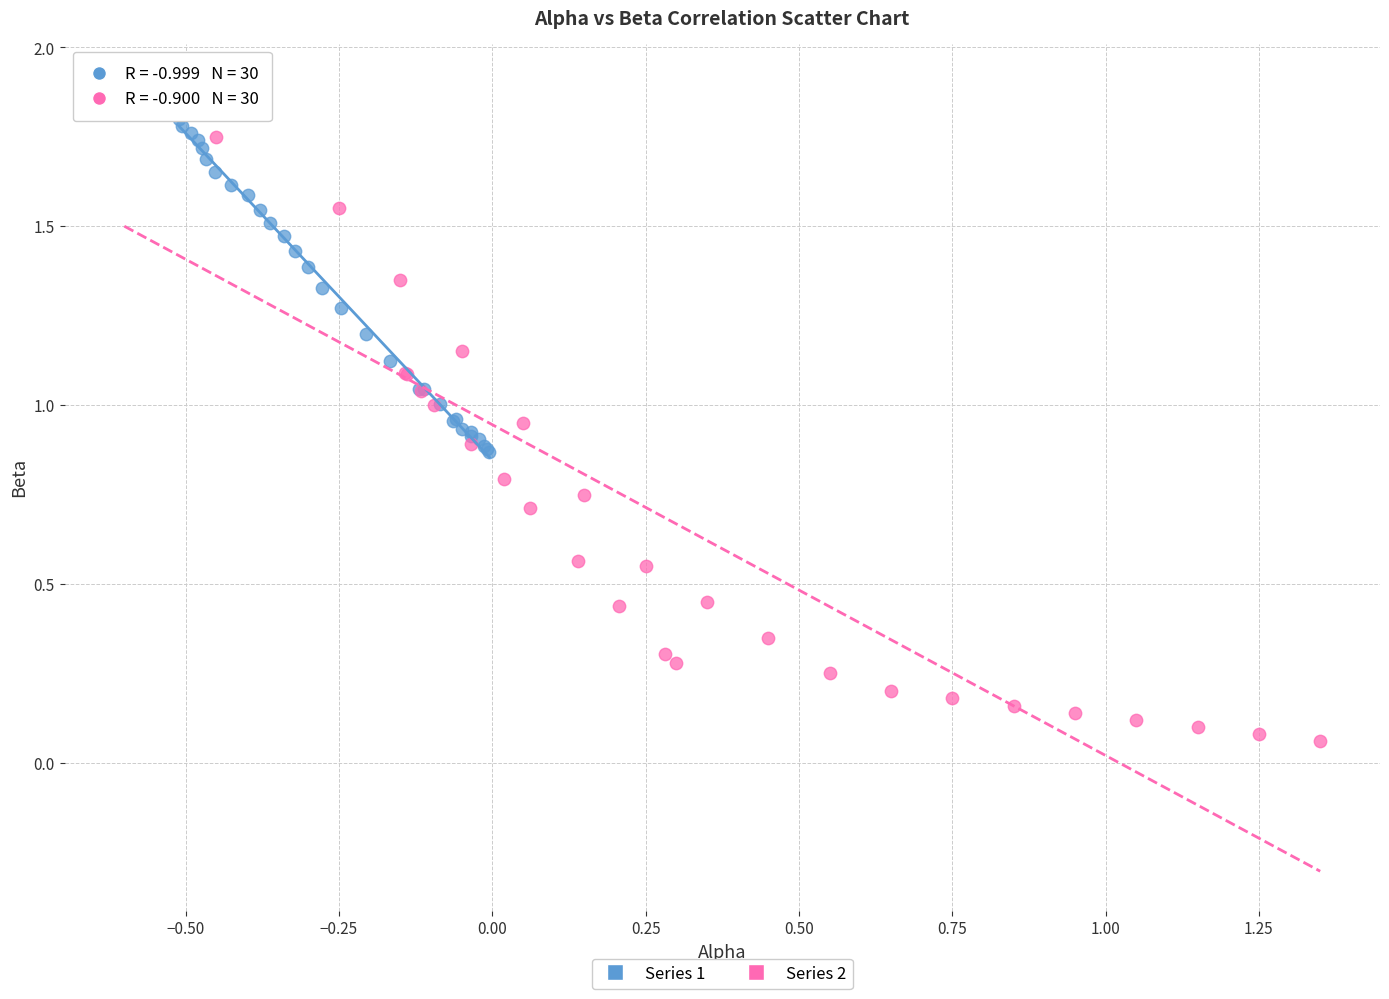

Which series has the widest spread of Y values?

Series 2